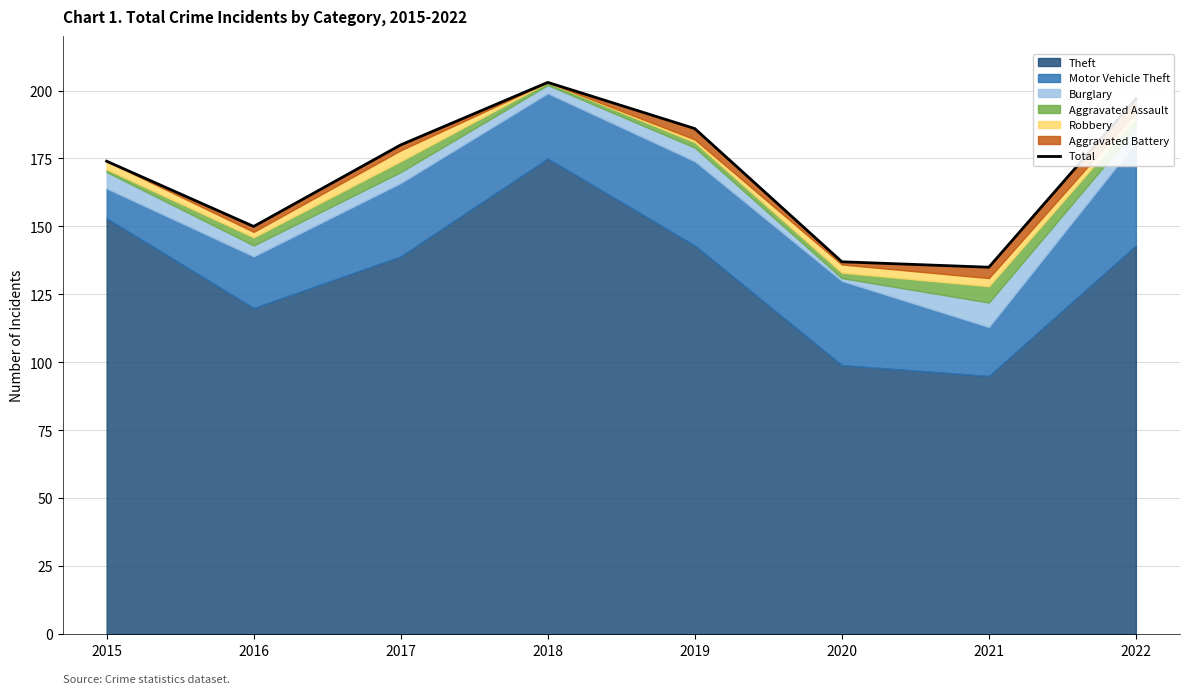

Reading left to right, list all the values displayed in this chart.

174	150	180	203	186	137	135	197